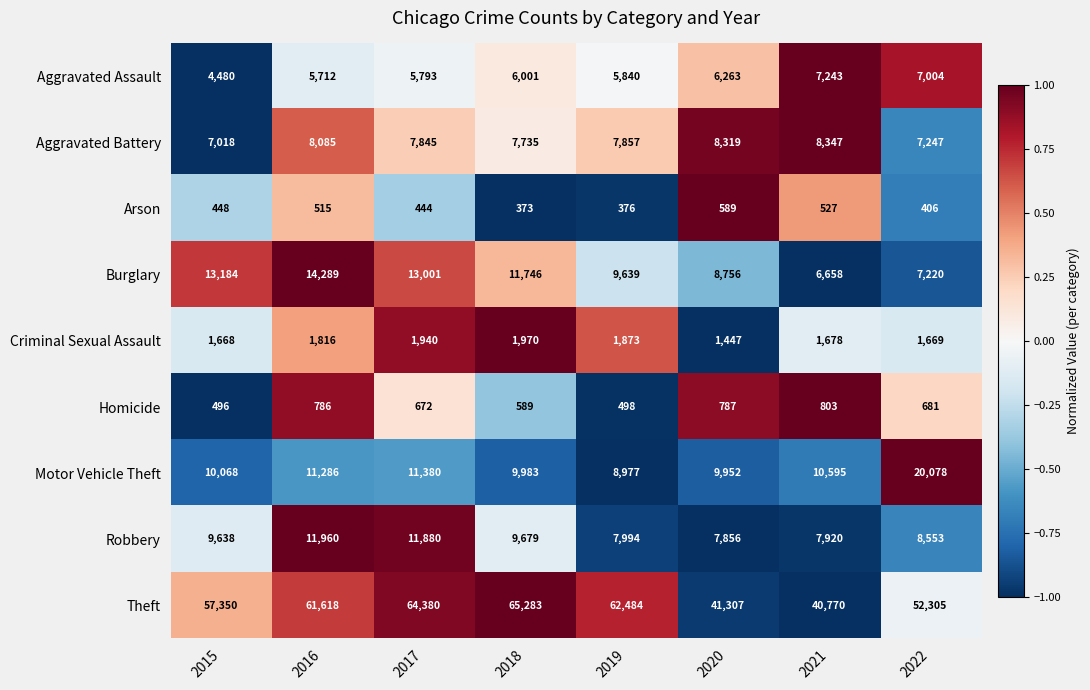

How many series are shown in this chart?

9